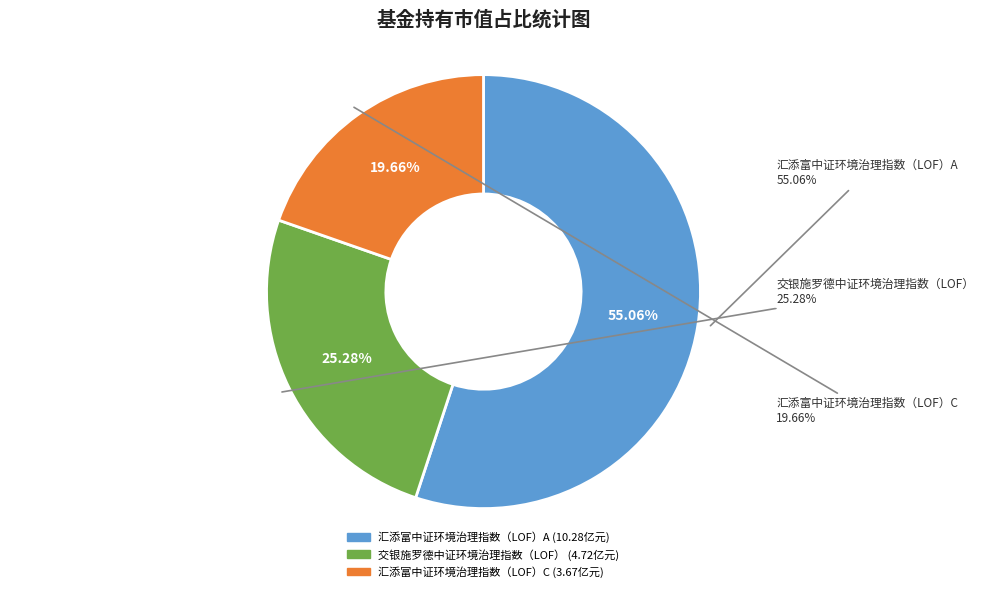

Which slice is the largest?

汇添富中证环境治理指数（LOF）A